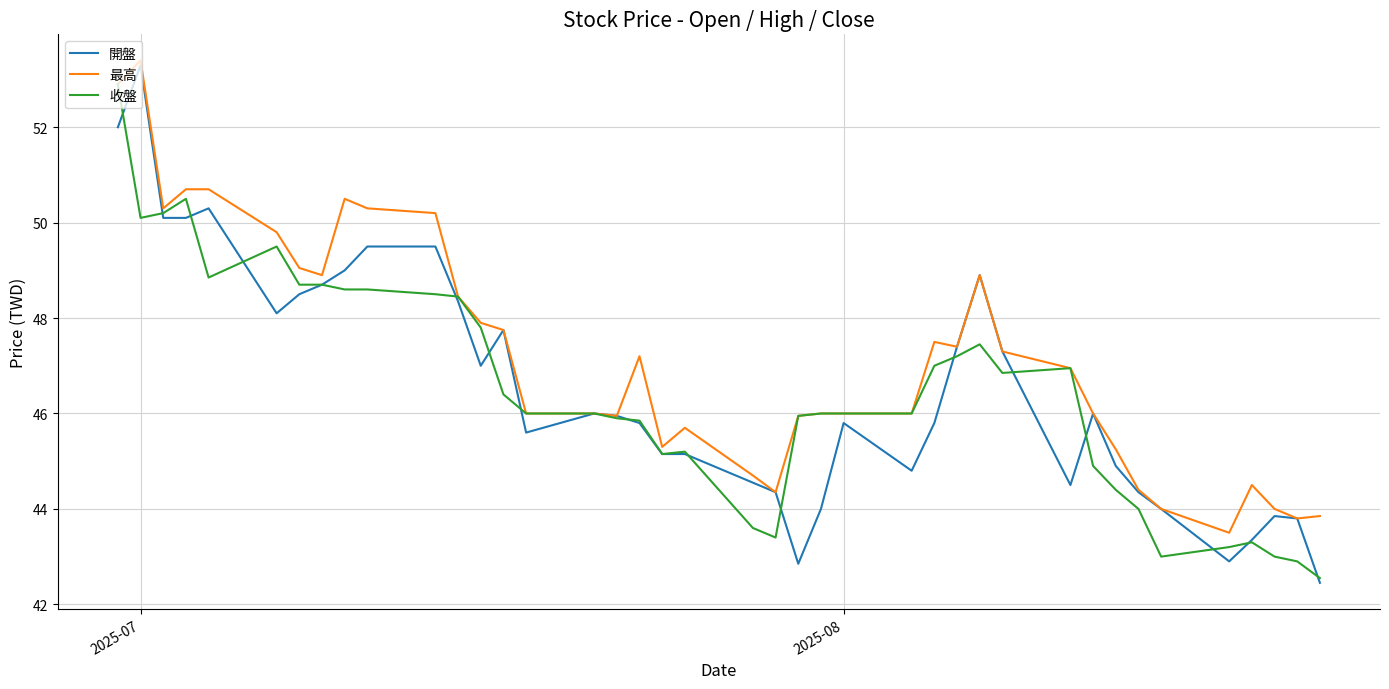

Which series has the largest total across all categories?

最高